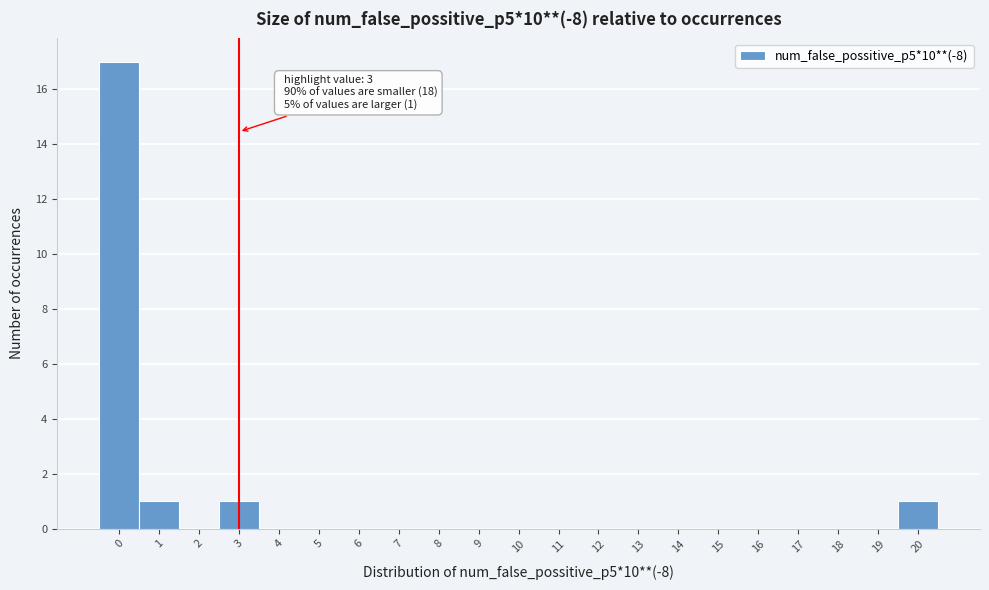

Which range on the x-axis has the tallest bar?

-0.5 to 0.5